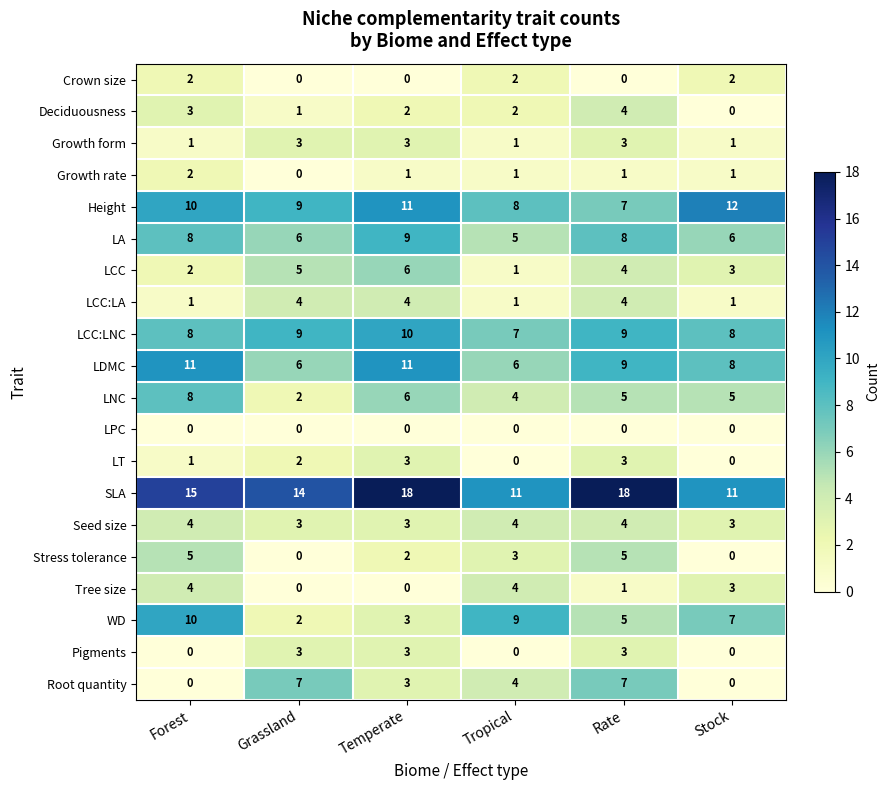

What is the total value across all series at Forest?

95